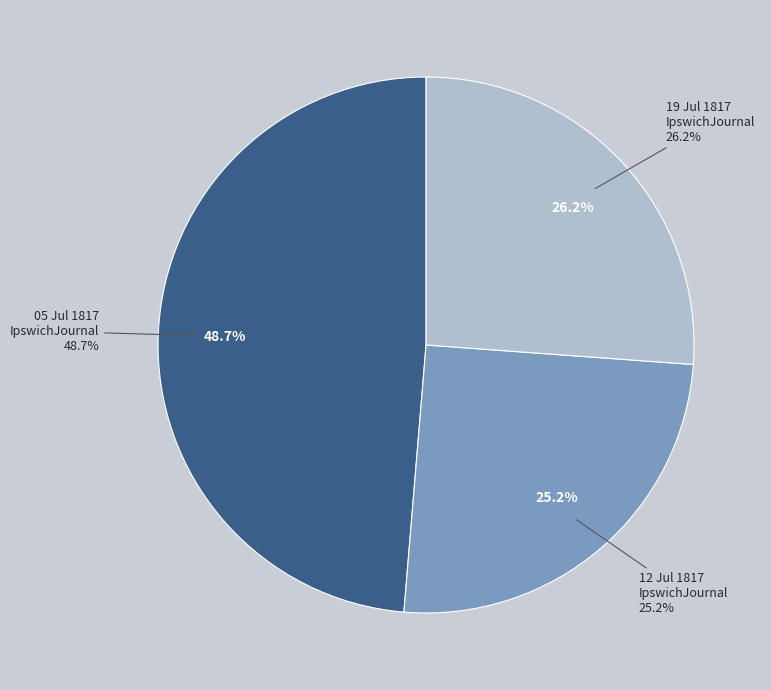

What is the smallest slice in the pie chart?

1817.07.12_IpswichJournal